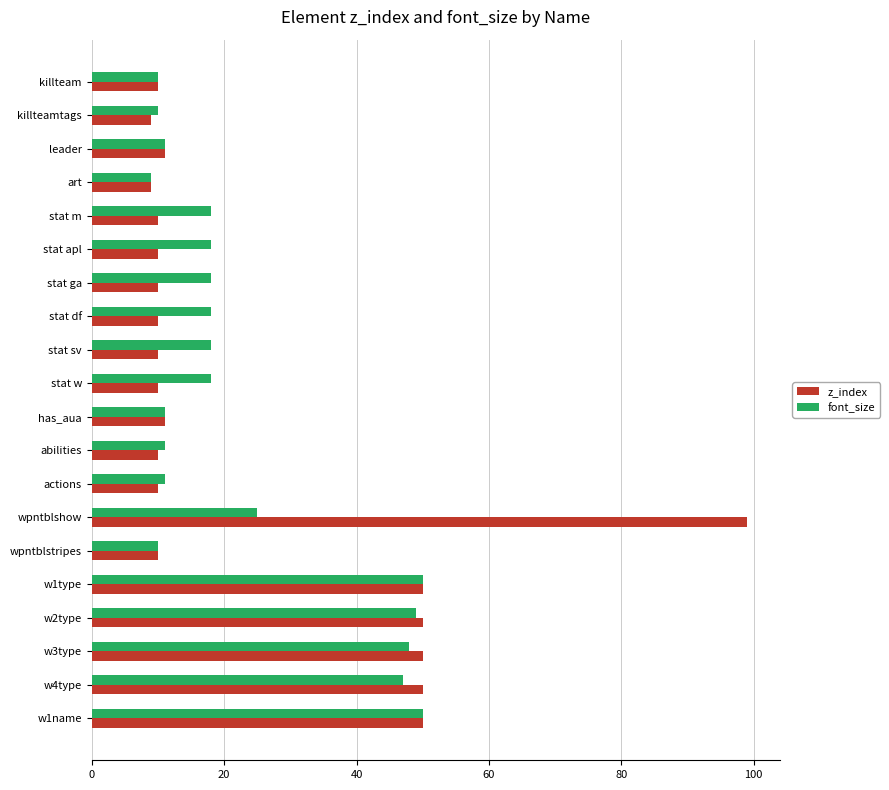

What is the difference between the maximum and minimum values in the font_size series?

41